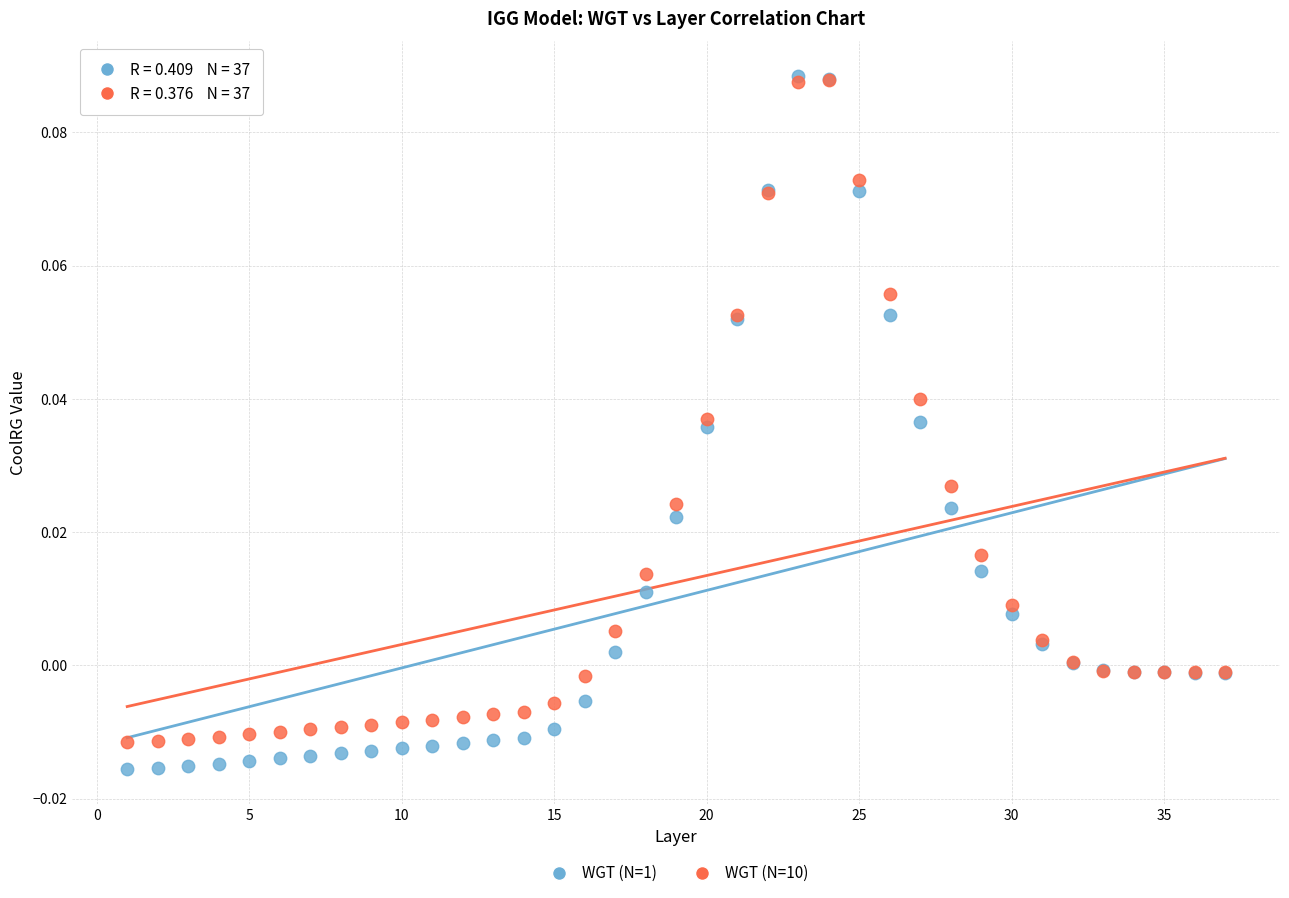

What are all the series names shown in the legend?

WGT (N=1), WGT (N=10)